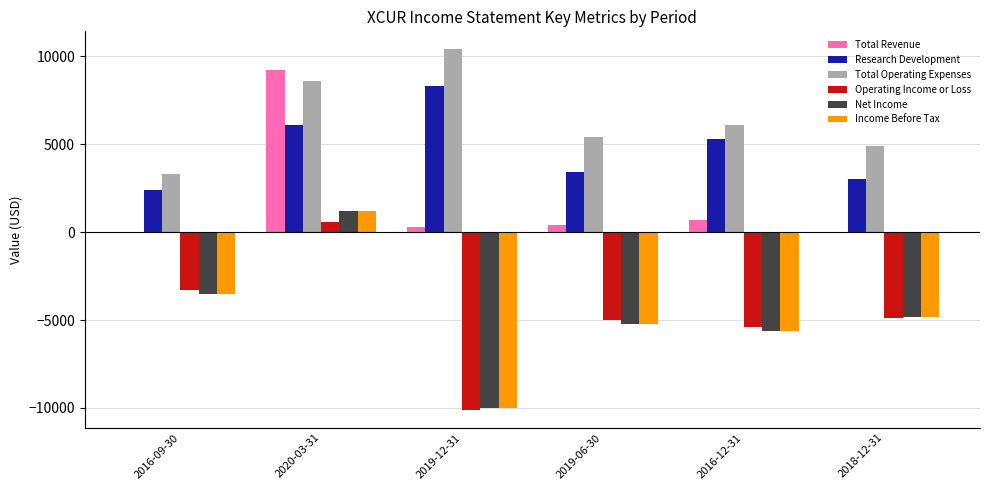

How many values in Net Income are above zero?

1